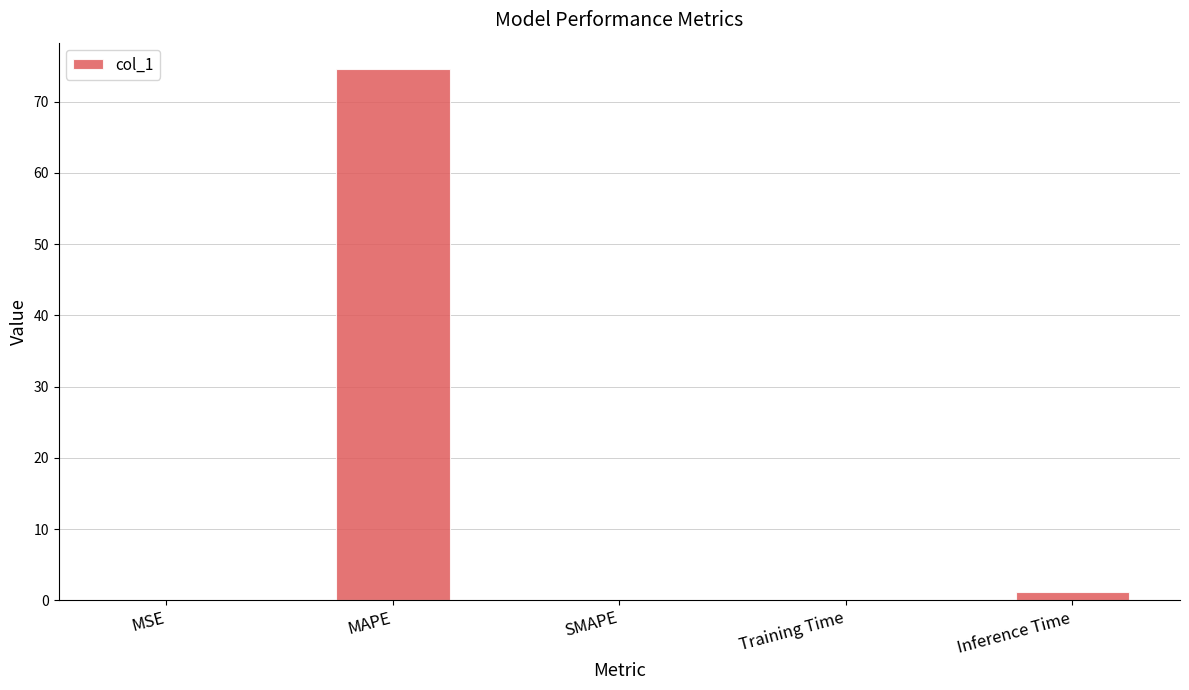

True or false: the data shows 0.1 at MSE.

True